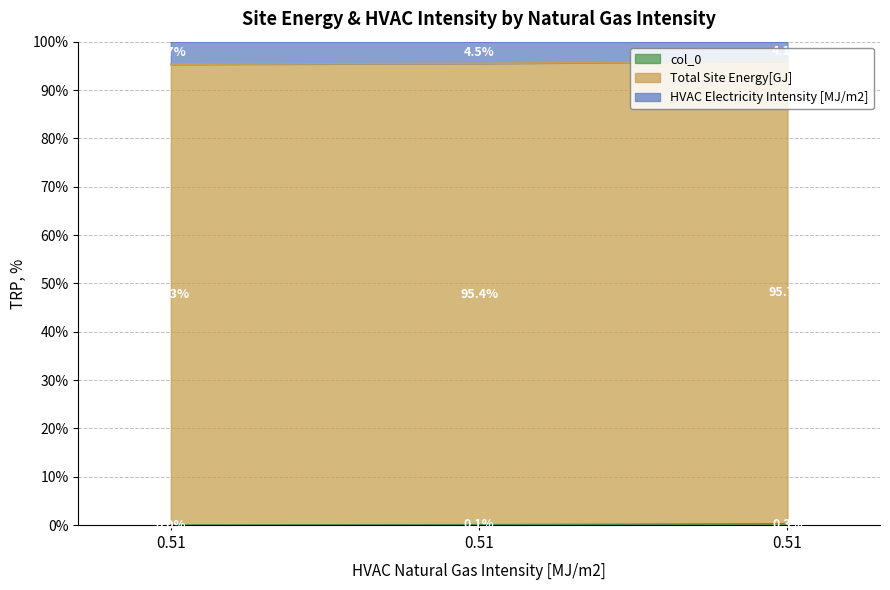

How many categories are shown in the chart?

3